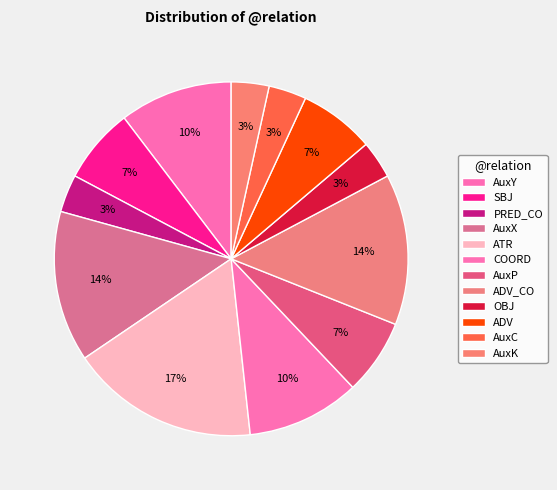

Which has a higher value, OBJ or AuxY?

AuxY